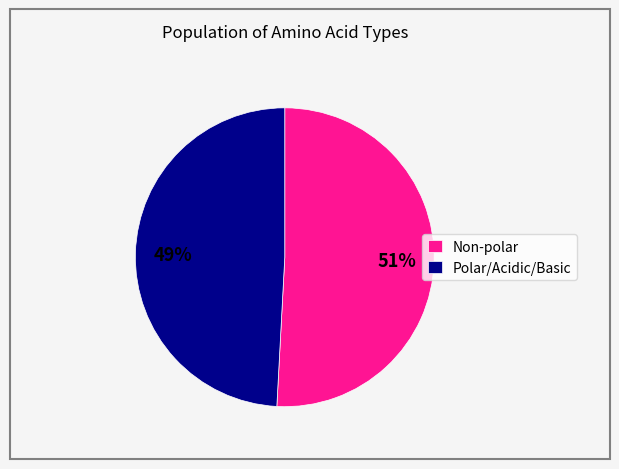

Which has a higher value, Non-polar or Polar/Acidic/Basic?

Non-polar